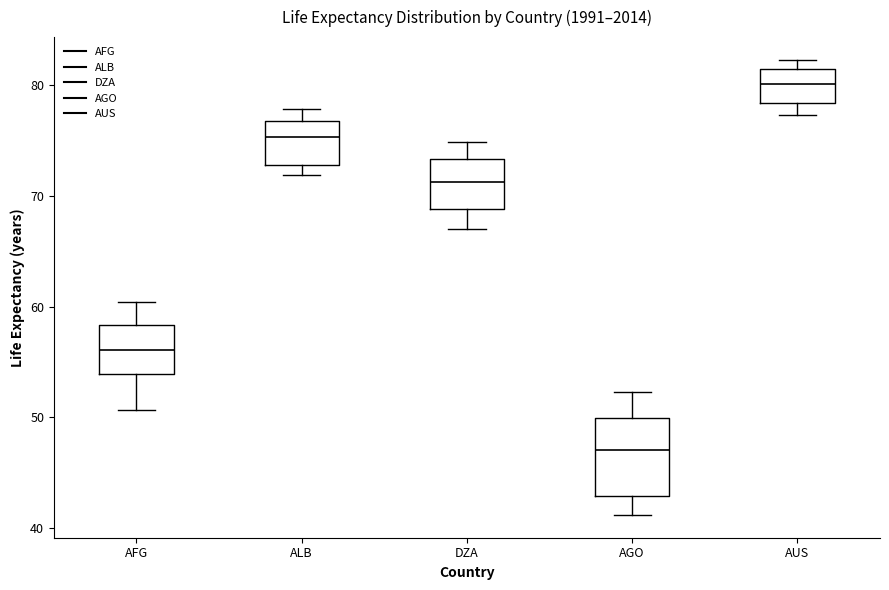

Which box has the highest median line?

AUS